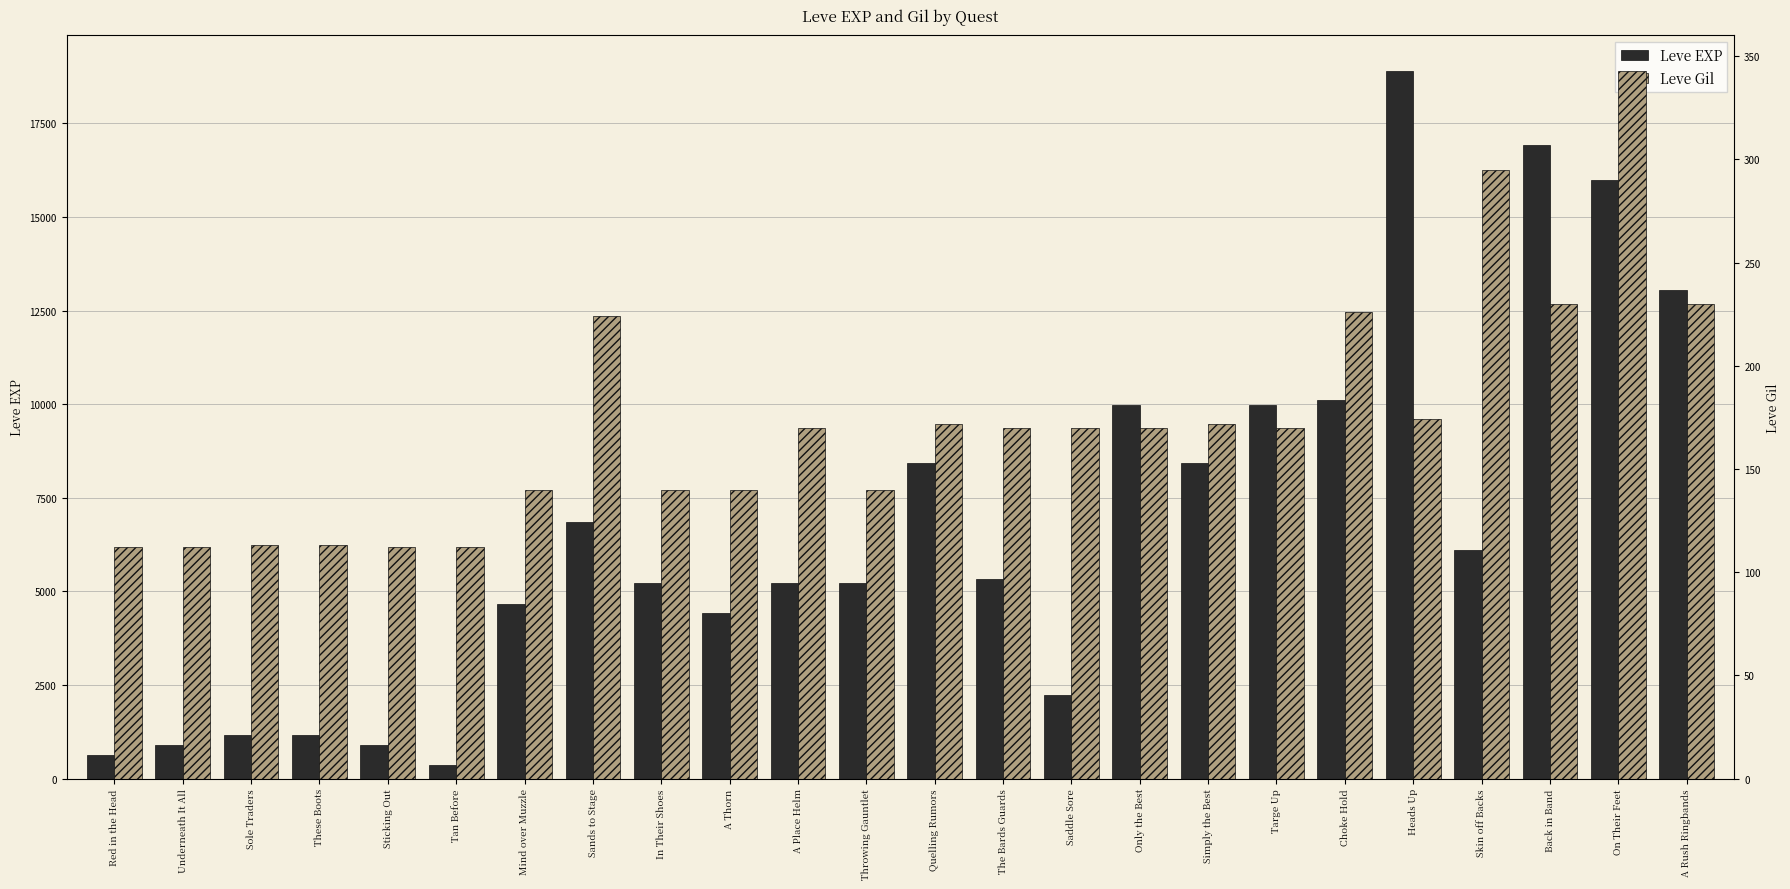

What value does the Leve EXP series have at A Rush Ringbands?

13040